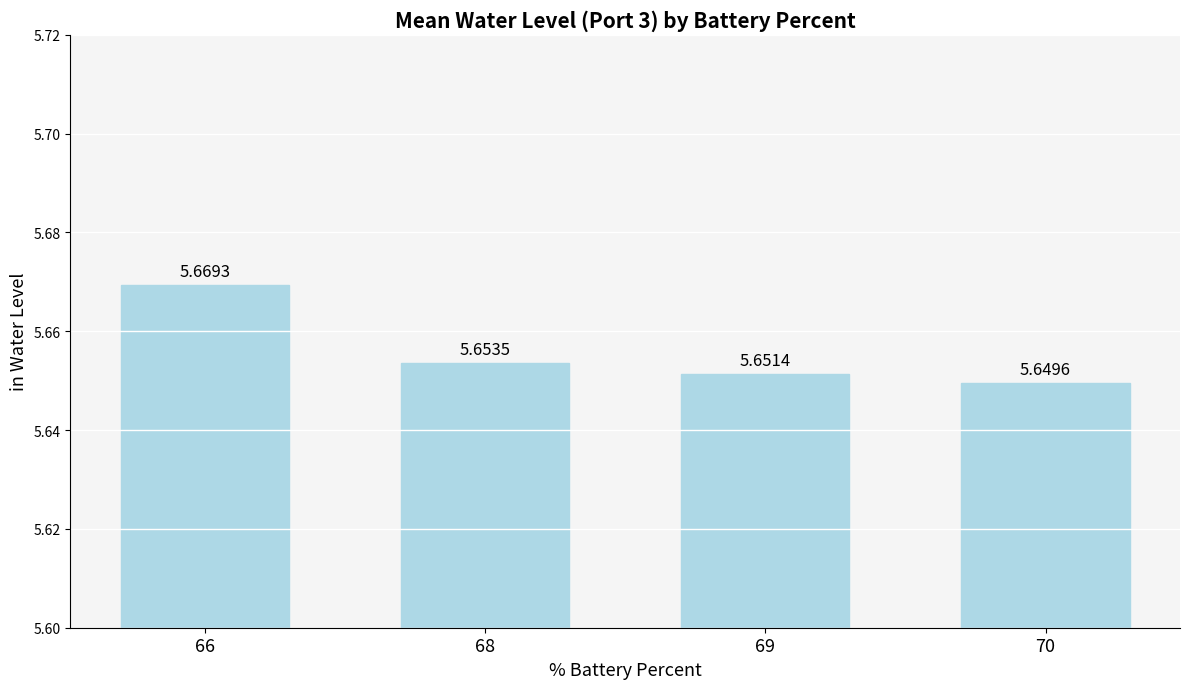

What is the ratio of the value at 66 to the value at 69?

1.0